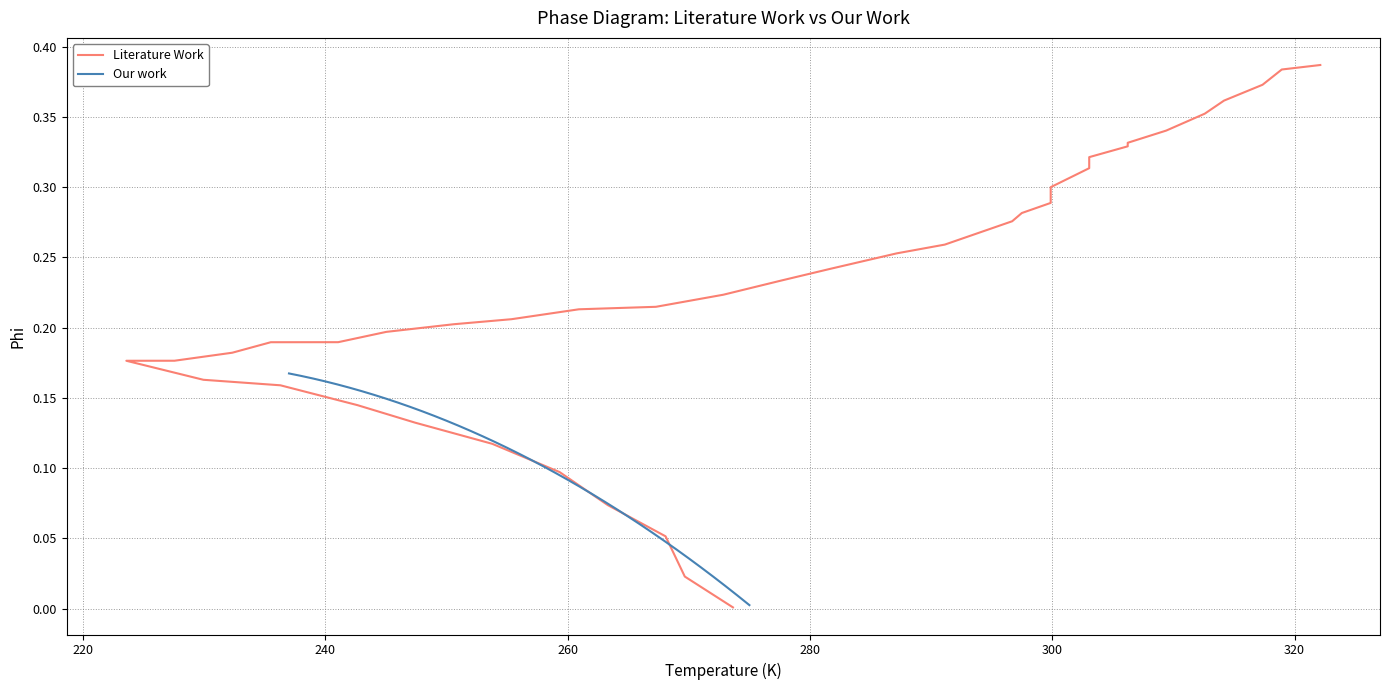

How many intersections are there between Literature Work and Our work?

1